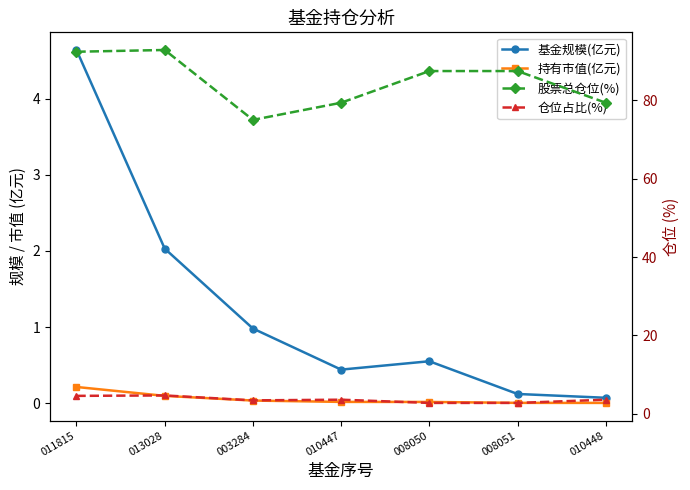

At which category does 仓位占比(%) reach its first local valley?

003284